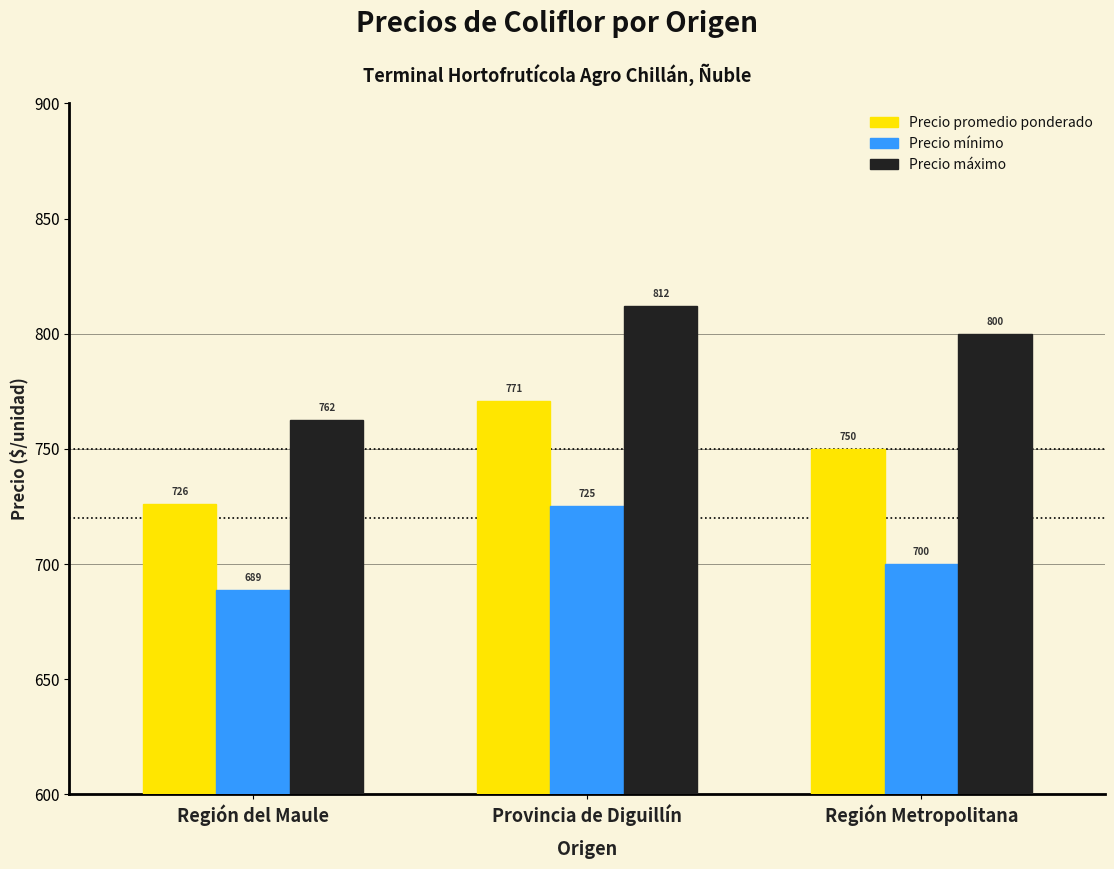

At which category is the sum across all series the highest?

Provincia de Diguillín